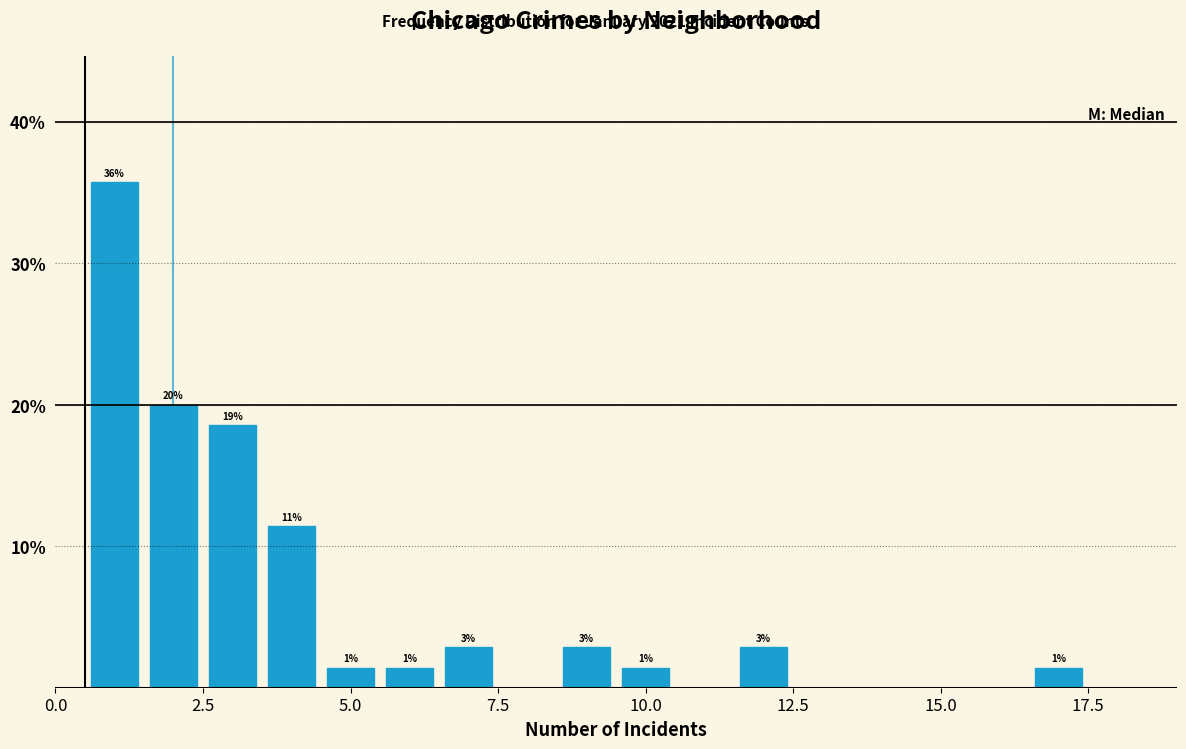

Around what value on the x-axis is the tallest bar? Give the approximate position of its centre, as read against the axis.

1.0